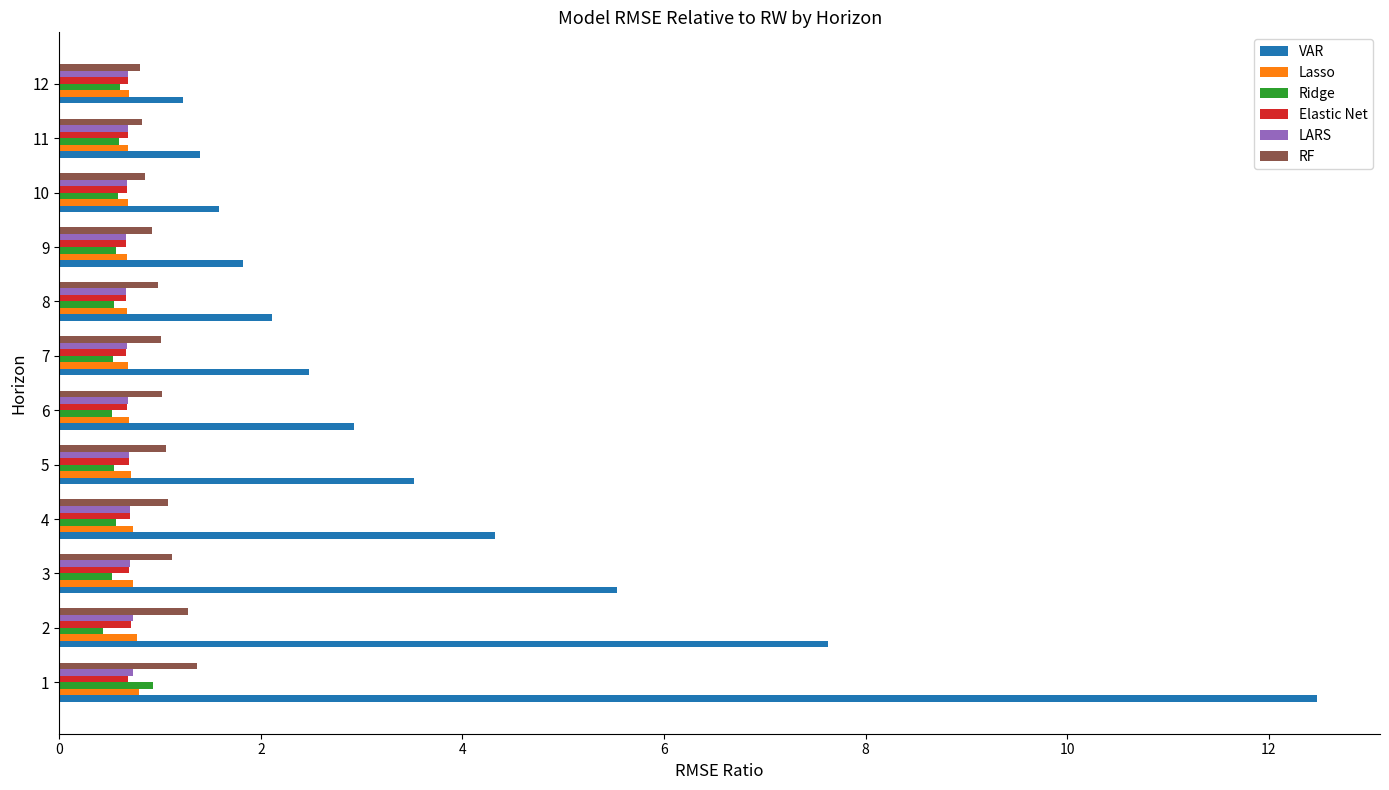

What is the smallest value displayed?

0.4